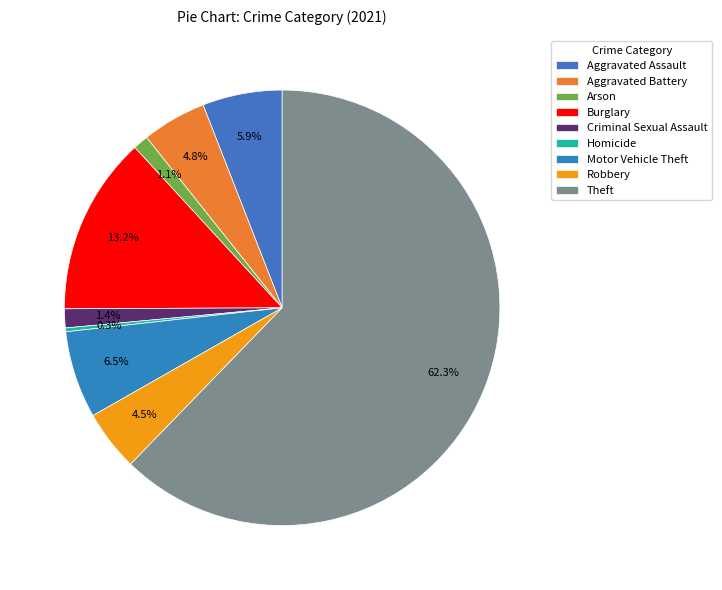

How many slices are in this pie chart?

9